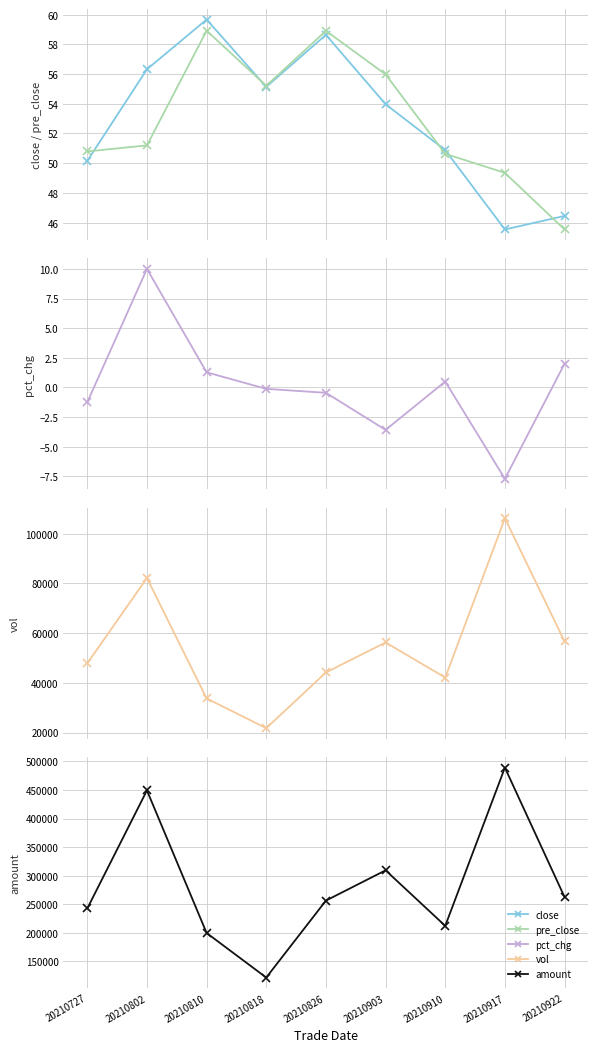

True or false: pct_chg has a value of 14.9 at 20210802.

False